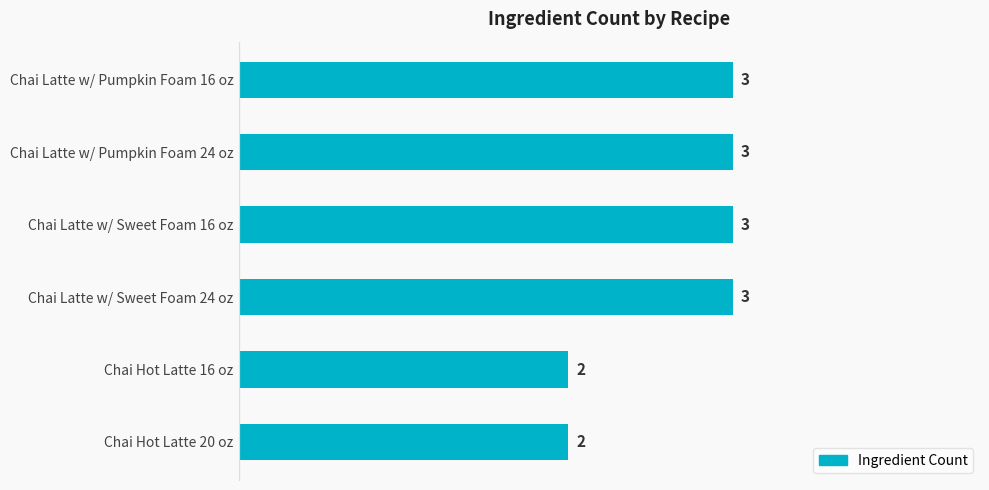

What is the minimum value shown in the chart?

2